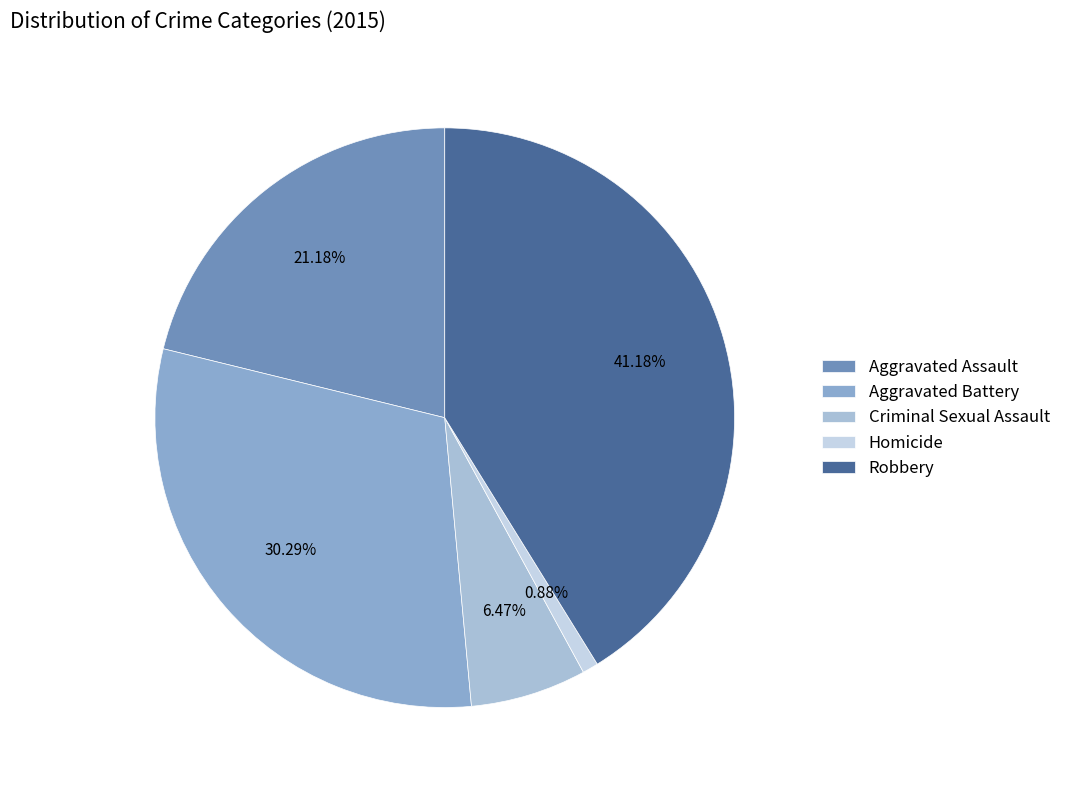

To the nearest percent, what is the average slice percentage?

20%